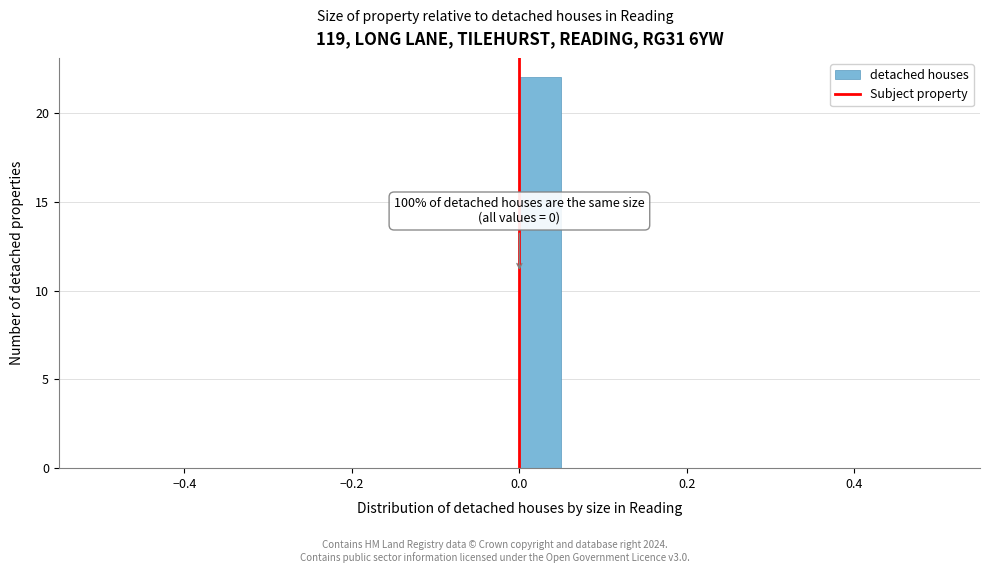

Around what value on the x-axis is the tallest bar? Give the approximate position of its centre, as read against the axis.

0.02